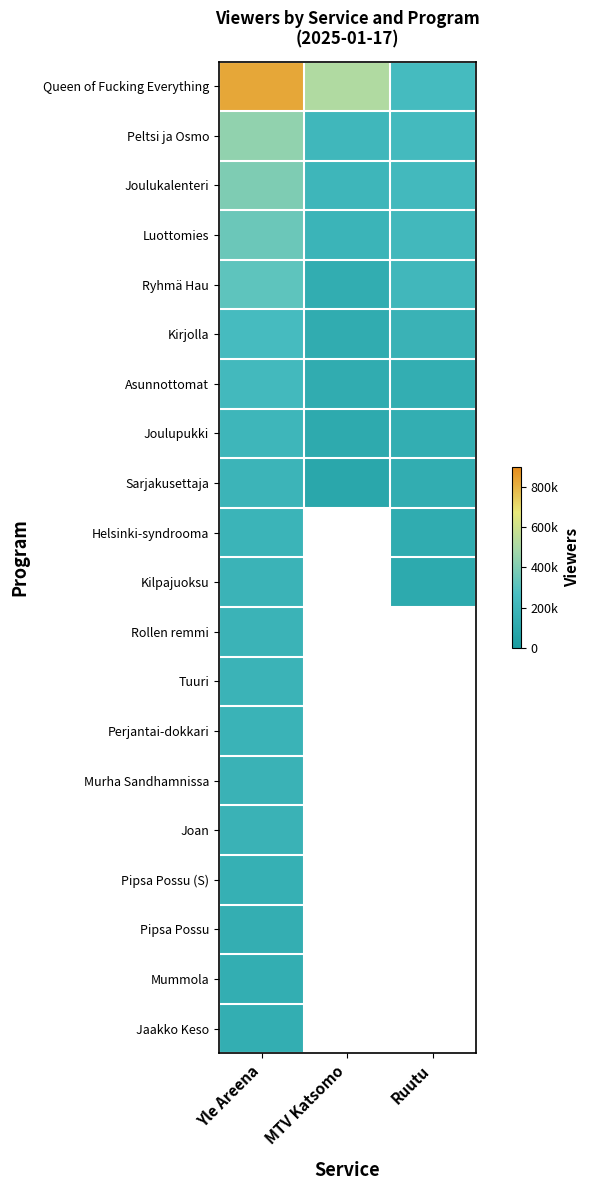

Rank the categories by Mummola value from highest to lowest.

Yle Areena, MTV Katsomo, Ruutu